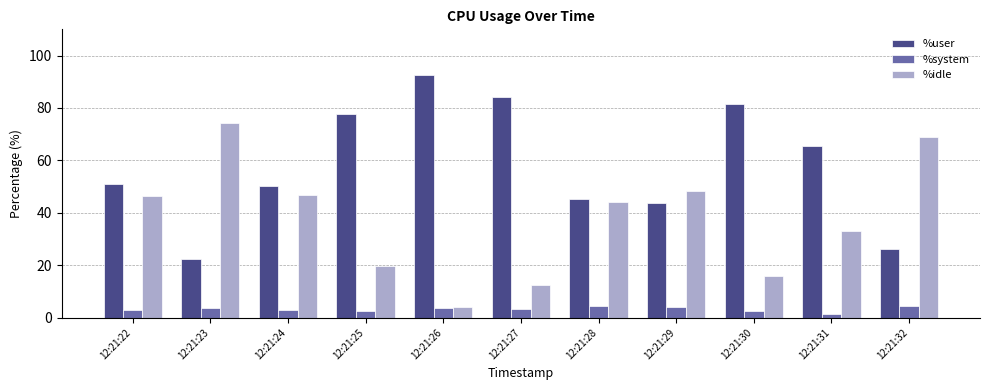

At which label does %user first exceed 51?

12:21:22